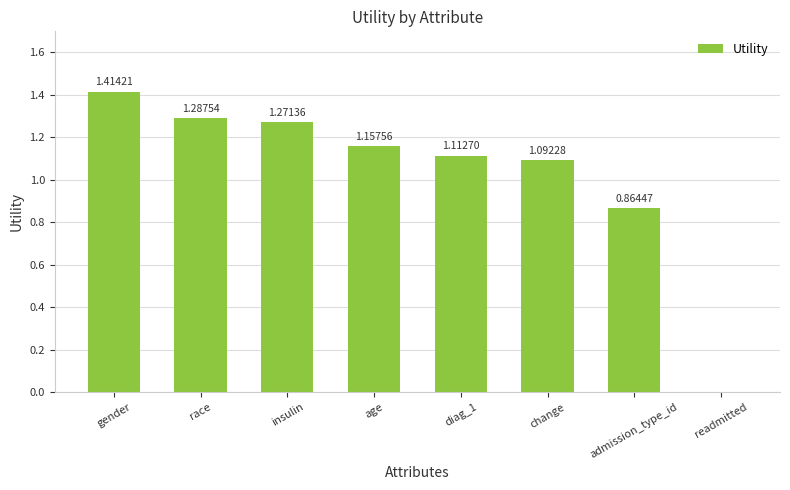

What is the sum of all values?

8.2